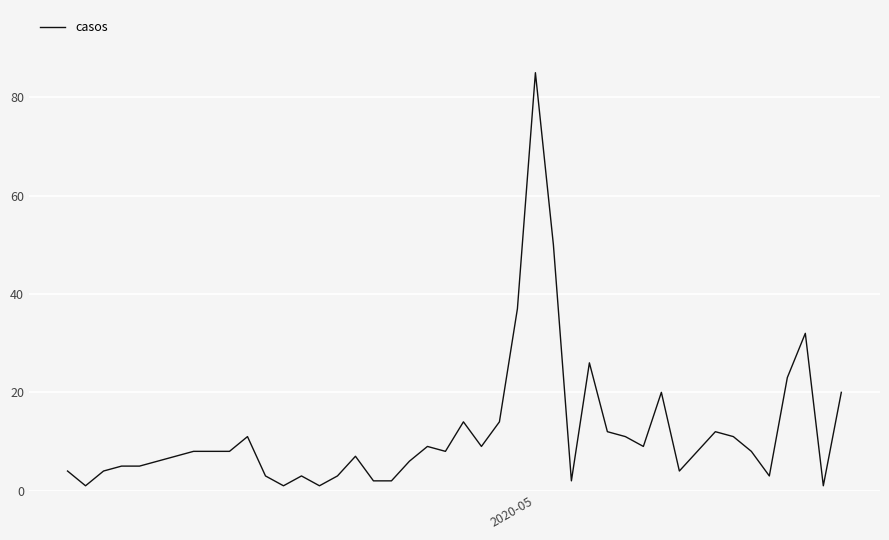

What is the maximum value shown in the chart?

85